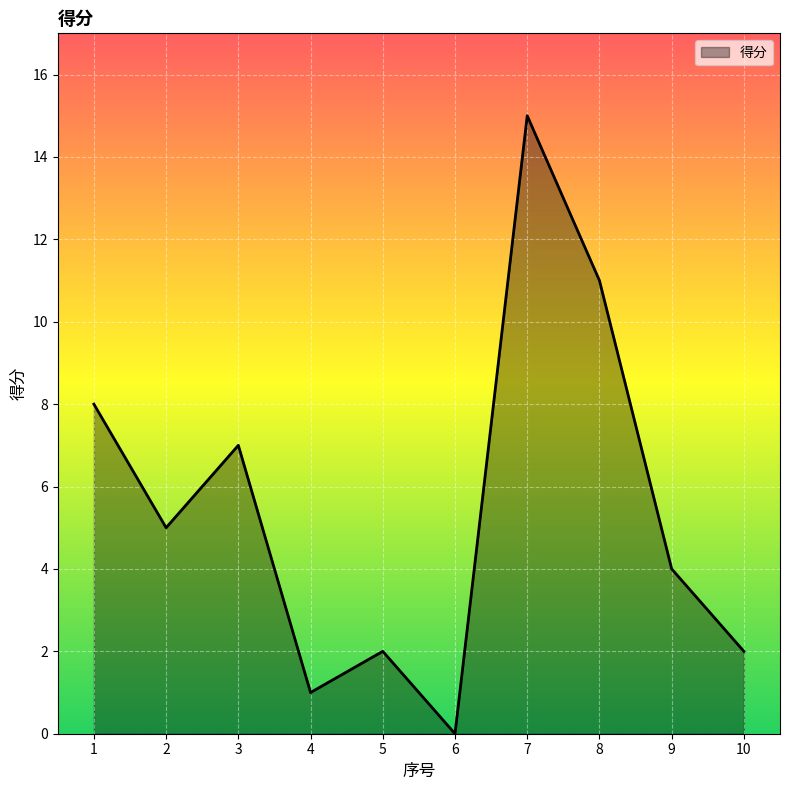

What is the maximum value shown in the chart?

15